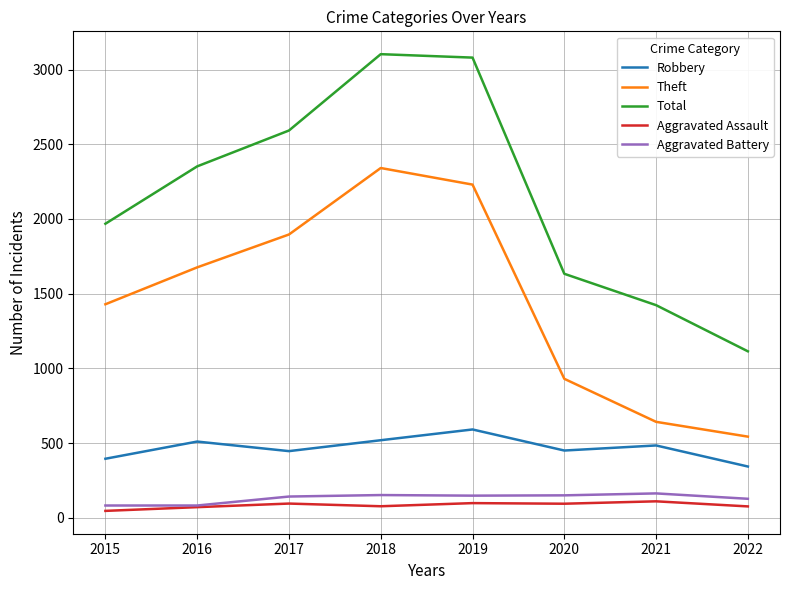

Count the number of data series in this chart.

5